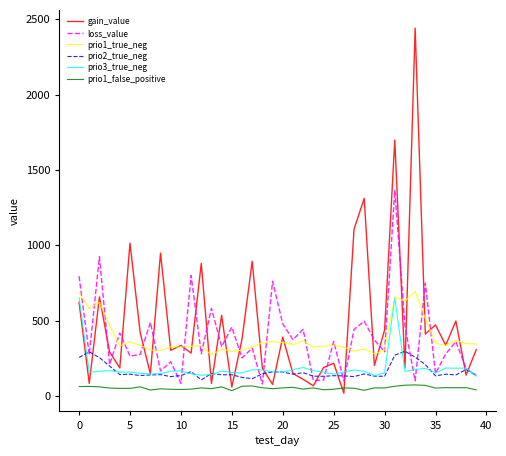

True or false: prio3_true_neg and prio1_false_positive cross at least once.

False